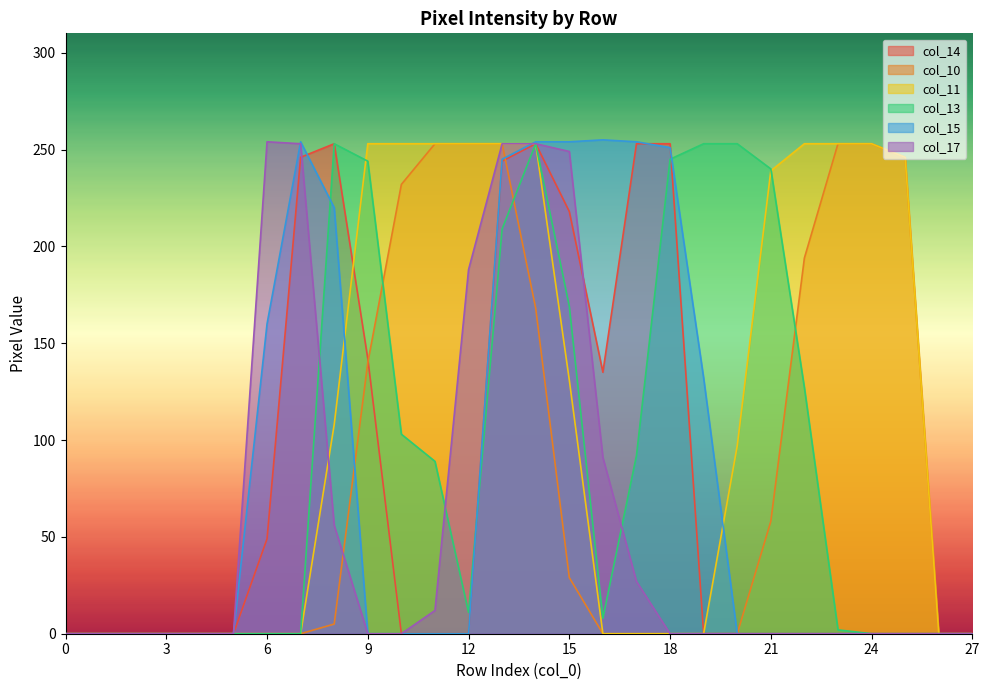

Reading left to right, extract all data points from this chart.

col_14: 0=0	1=0	2=0	3=0	4=0	5=0	6=49	7=246	8=253	9=142	10=0	11=0	12=0	13=244	14=253	15=218	16=135	17=253	18=253	19=0	20=0	21=0	22=0	23=0	24=0	25=0	26=0	27=0
col_10: 0=0	1=0	2=0	3=0	4=0	5=0	6=0	7=0	8=5	9=140	10=232	11=253	12=253	13=253	14=168	15=29	16=0	17=0	18=0	19=0	20=0	21=58	22=194	23=253	24=253	25=246	26=0	27=0
col_11: 0=0	1=0	2=0	3=0	4=0	5=0	6=0	7=0	8=108	9=253	10=253	11=253	12=253	13=253	14=253	15=131	16=0	17=0	18=0	19=0	20=97	21=239	22=253	23=253	24=253	25=246	26=0	27=0
col_13: 0=0	1=0	2=0	3=0	4=0	5=0	6=0	7=0	8=253	9=244	10=103	11=89	12=11	13=209	14=253	15=169	16=8	17=92	18=245	19=253	20=253	21=240	22=127	23=2	24=0	25=0	26=0	27=0
col_15: 0=0	1=0	2=0	3=0	4=0	5=0	6=160	7=254	8=220	9=0	10=0	11=0	12=0	13=245	14=254	15=254	16=255	17=254	18=251	19=132	20=0	21=0	22=0	23=0	24=0	25=0	26=0	27=0
col_17: 0=0	1=0	2=0	3=0	4=0	5=0	6=254	7=253	8=56	9=0	10=0	11=12	12=188	13=253	14=253	15=249	16=91	17=27	18=0	19=0	20=0	21=0	22=0	23=0	24=0	25=0	26=0	27=0